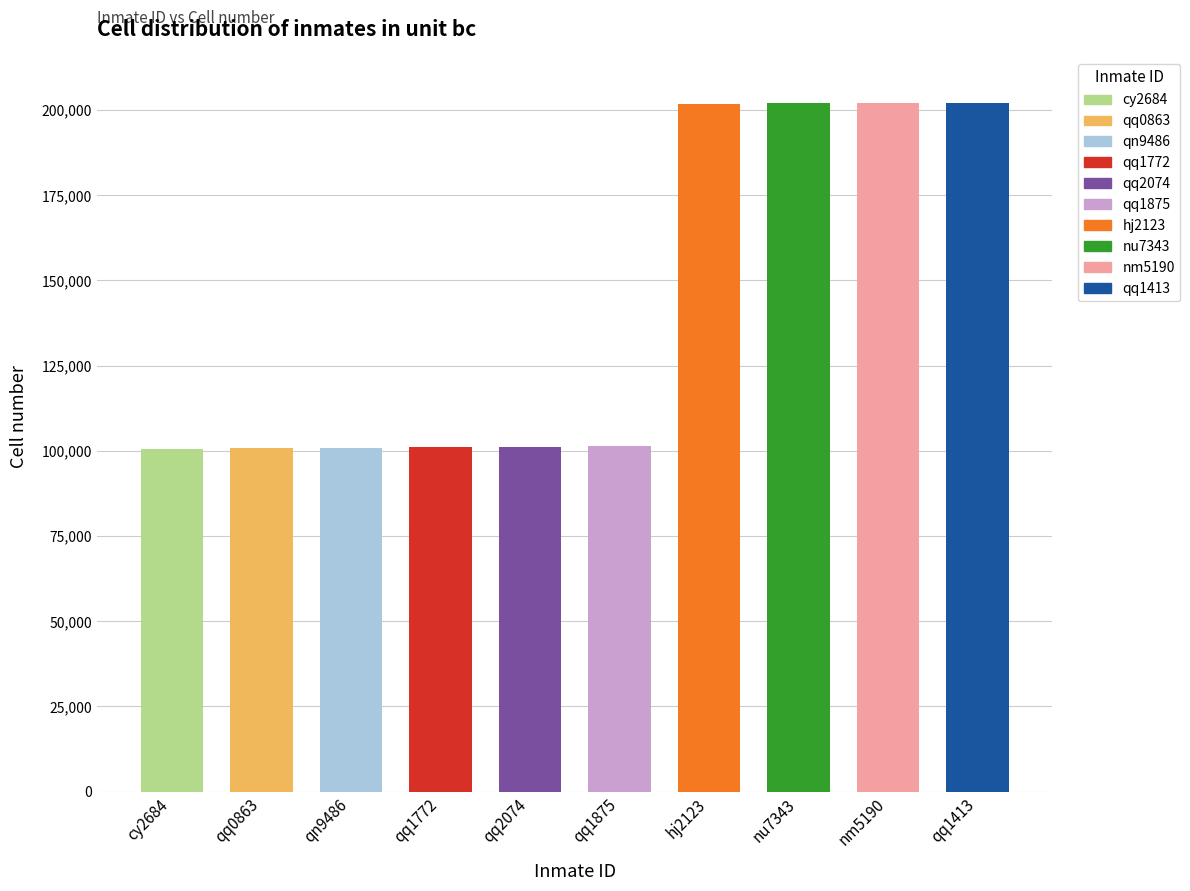

Between qq1413 and qn9486, which is larger?

qq1413